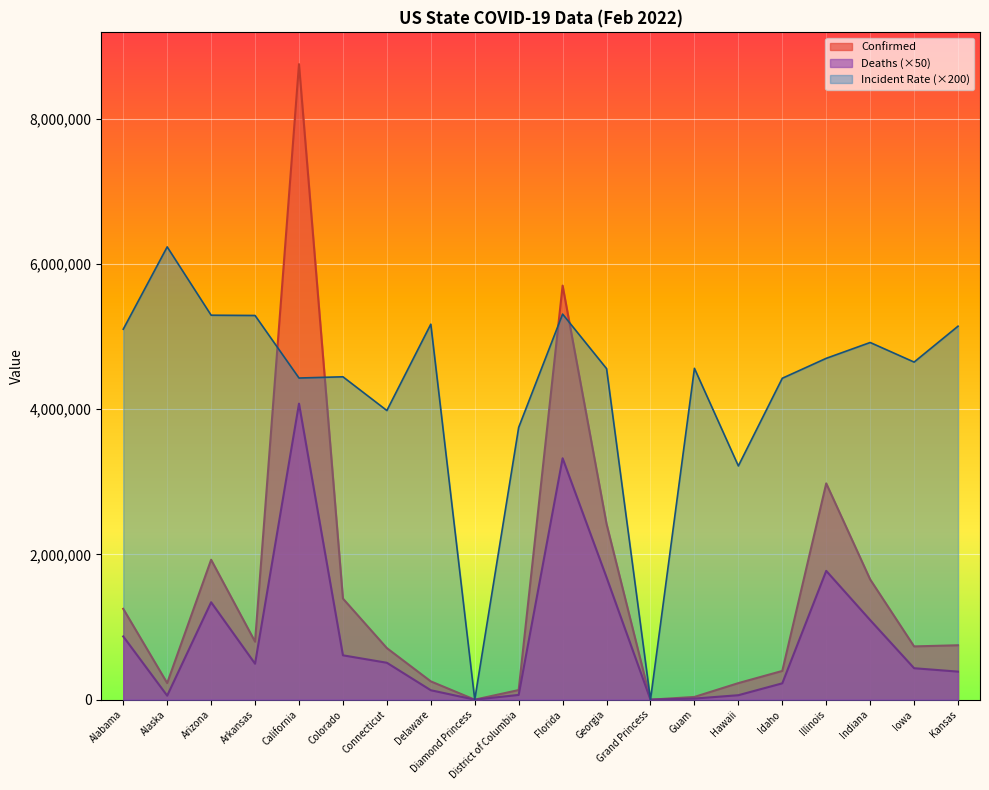

In Confirmed, how many points are lower than both neighbors (excluding endpoints)?

5